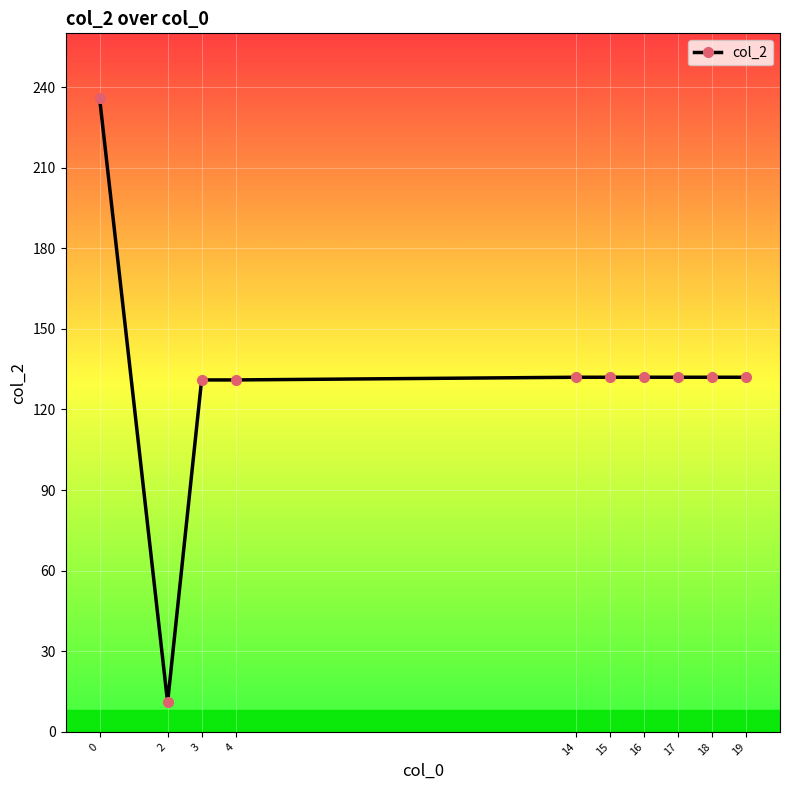

How many lines are shown in the chart?

1